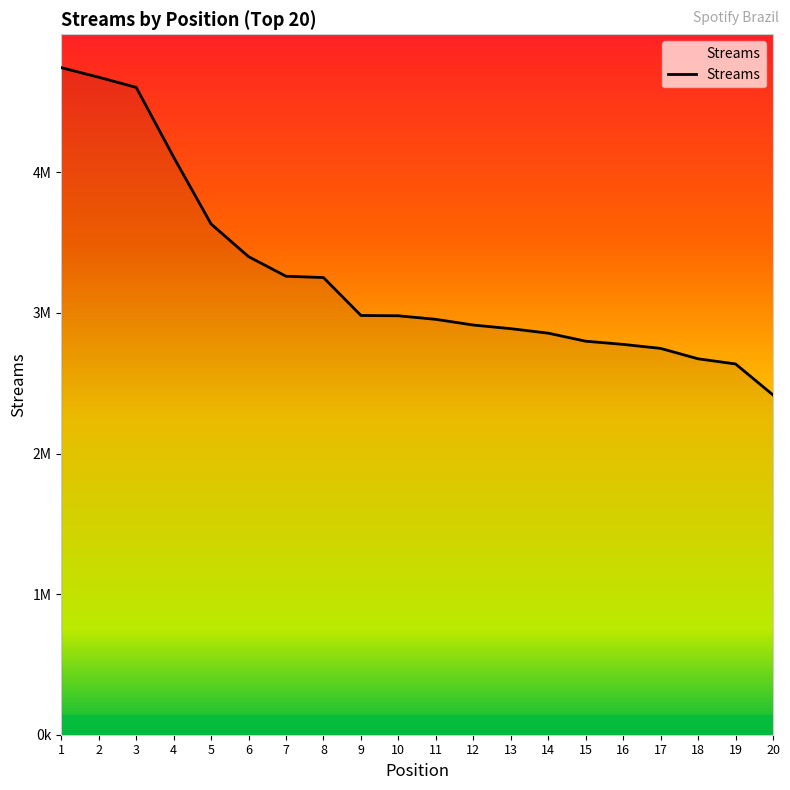

Reading right to left, extract all data points from this chart.

20=2416684	19=2636997	18=2673689	17=2747605	16=2776307	15=2798765	14=2855921	13=2888007	12=2913789	11=2954236	10=2979586	9=2981917	8=3251556	7=3260859	6=3400227	5=3632195	4=4107923	3=4604140	2=4676139	1=4744489